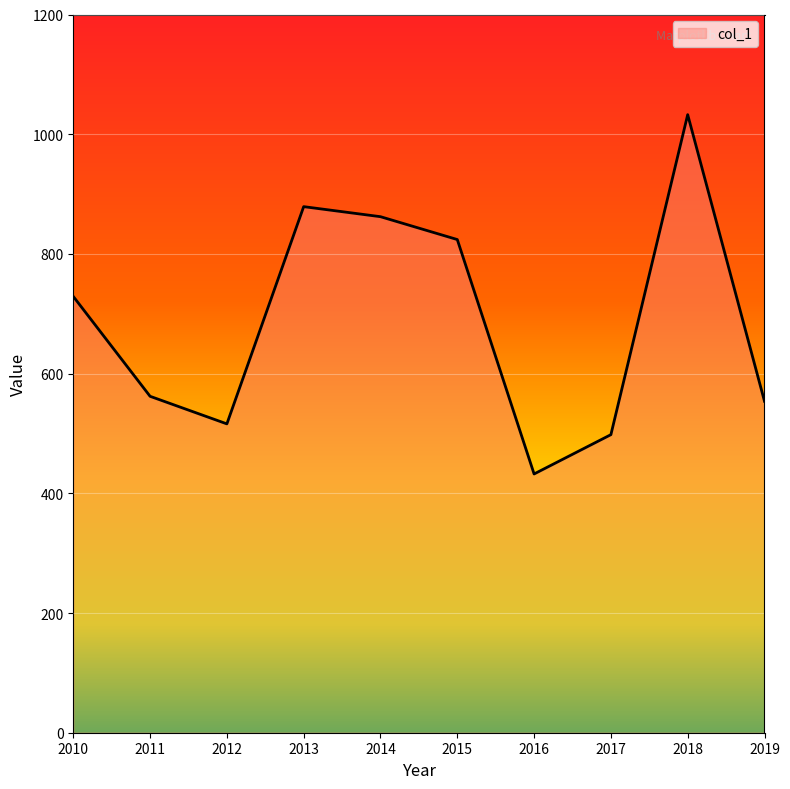

What value does the data have at 2011?

562.1